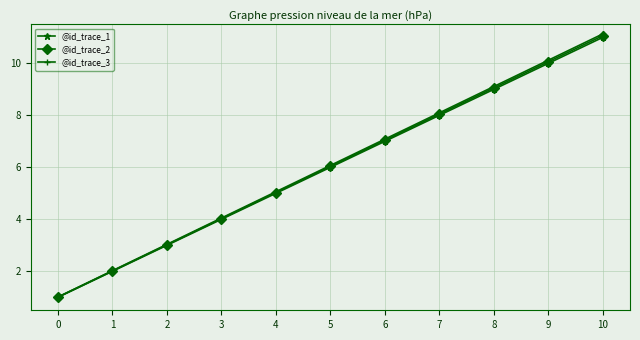

Rank the categories by @id_trace_1 value from lowest to highest.

0, 1, 2, 3, 4, 5, 6, 7, 8, 9, 10